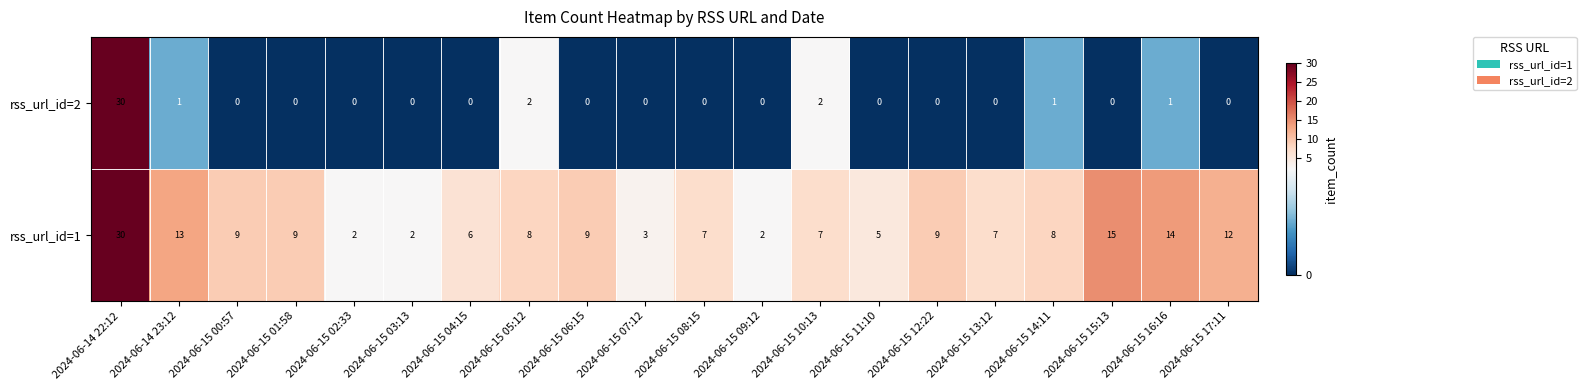

Count the number of categories in the chart.

20